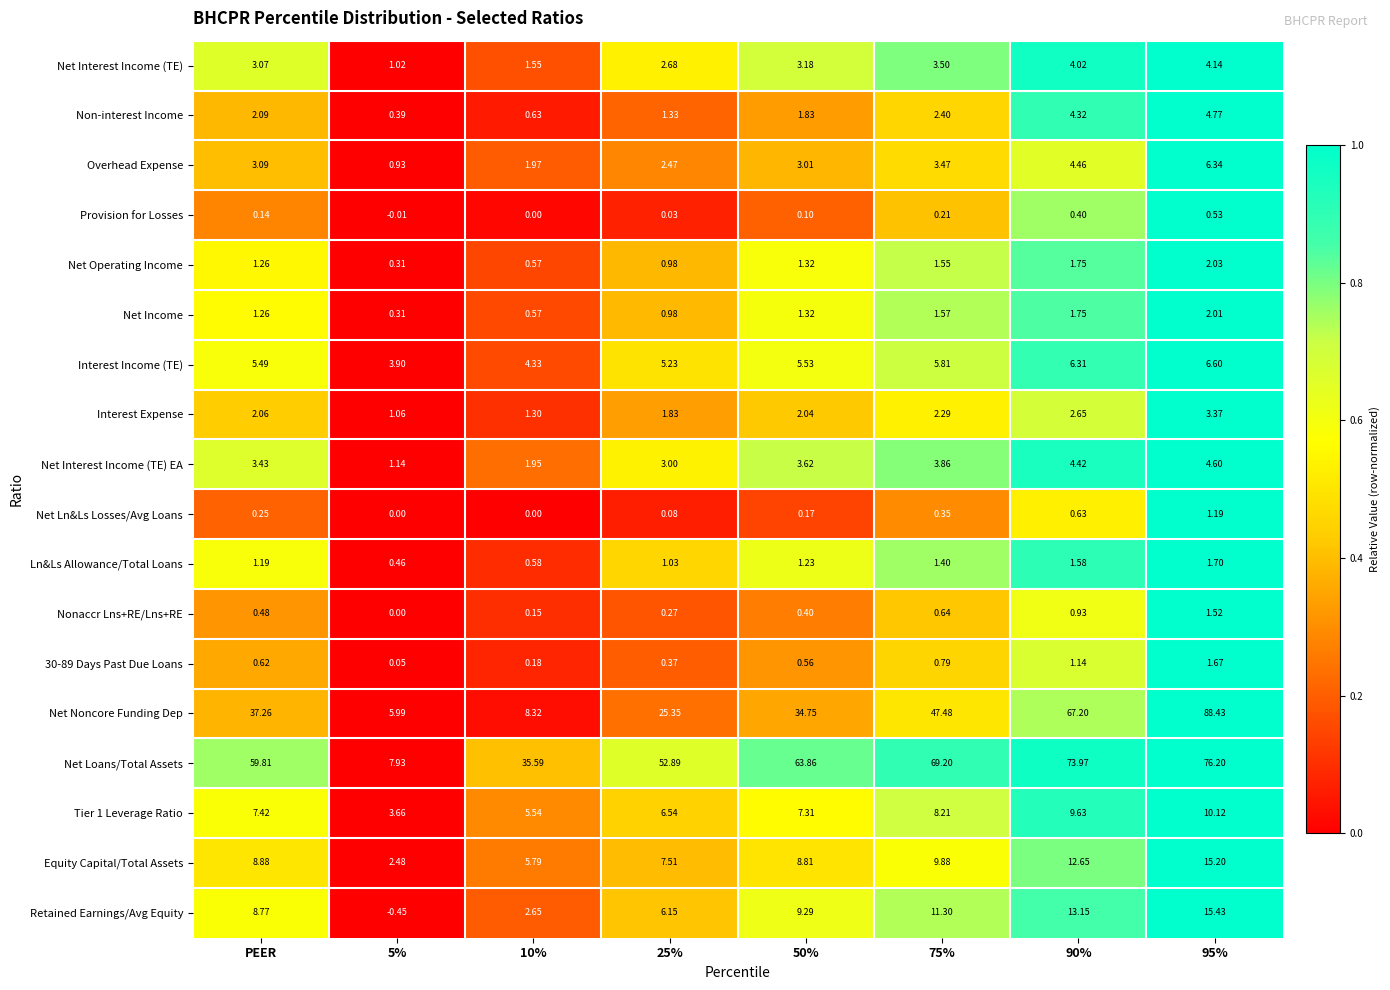

Is the value of Nonaccr Lns+RE/Lns+RE at 25% greater than the value of Provision for Losses at 90%?

No